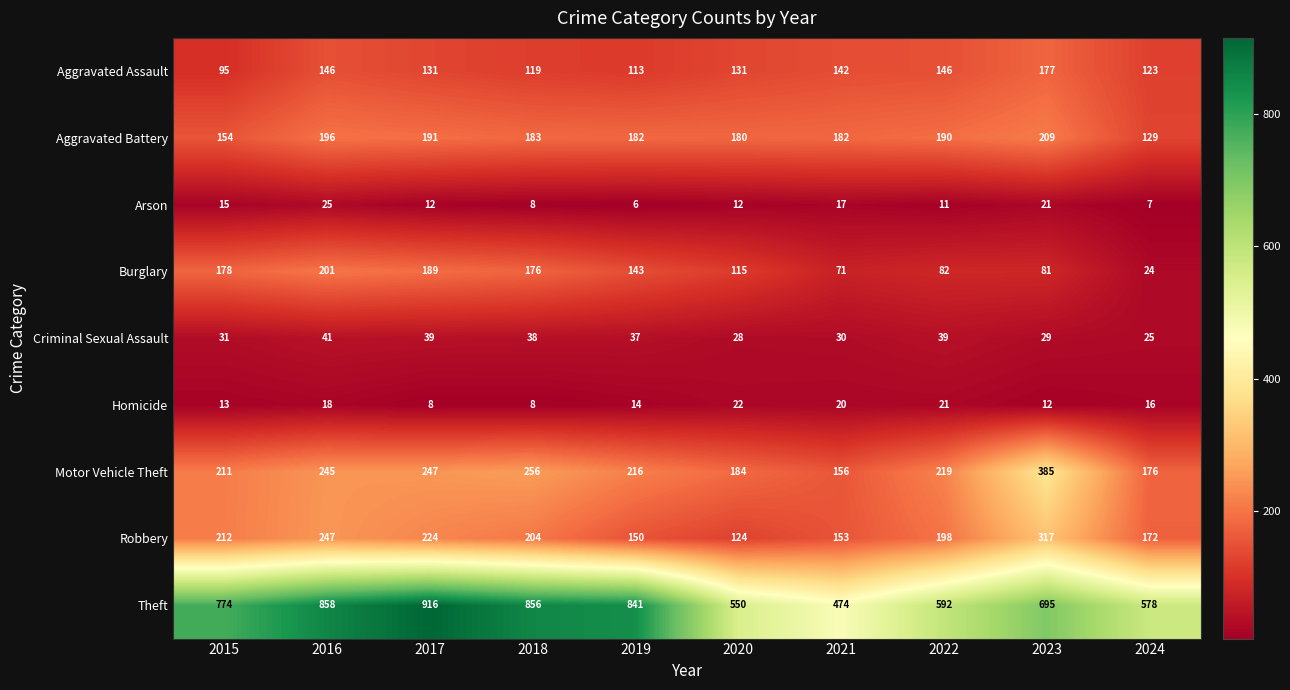

Which series changed the most between 2016 and 2019?

Robbery